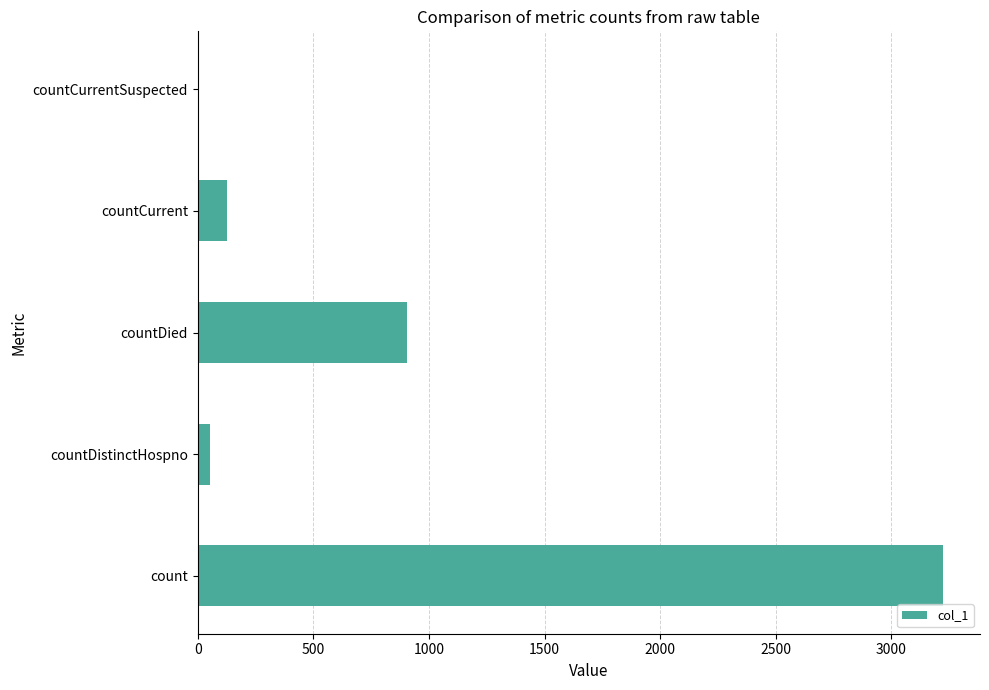

What value does the data have at count?

3222